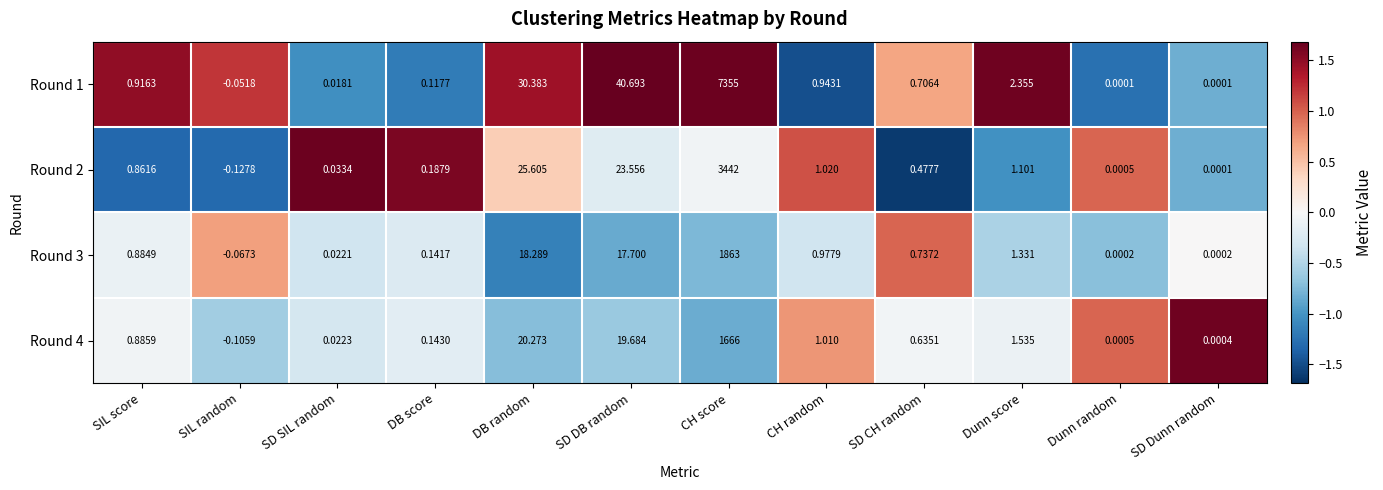

Where does the Round 1 series first go above 0?

SIL score